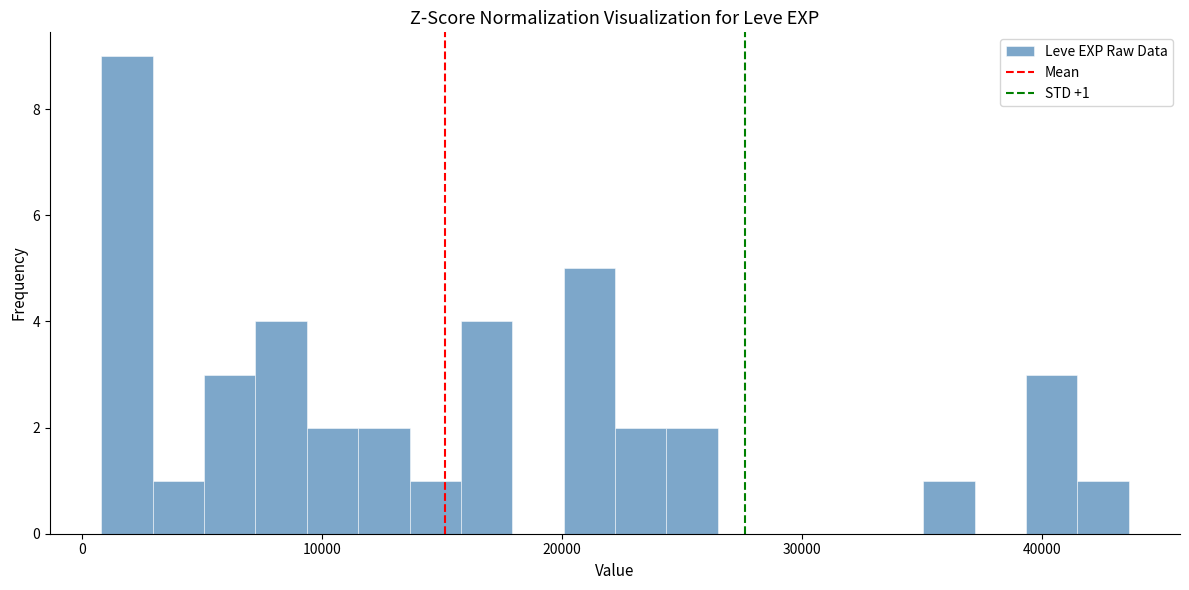

Read against the x-axis, roughly where is the centre of the tallest bar?

2000